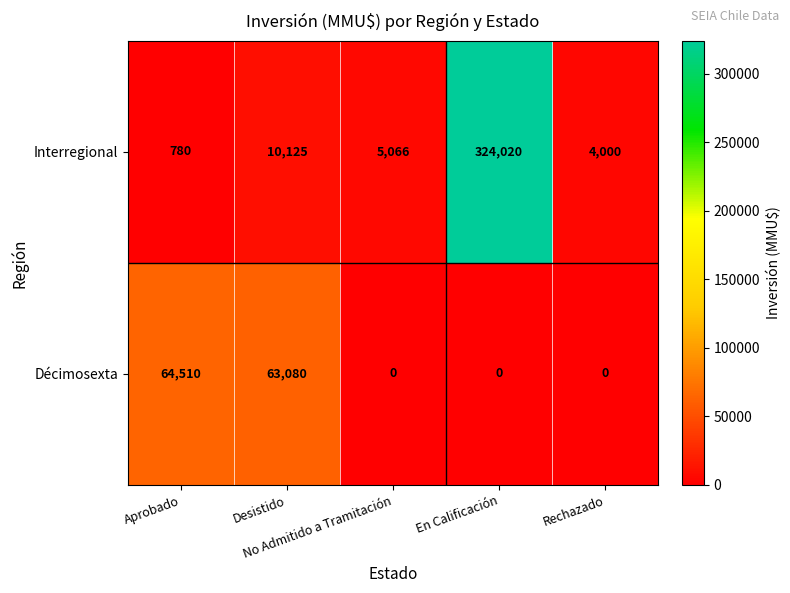

Between Aprobado and Rechazado, which series saw the biggest shift?

Décimosexta